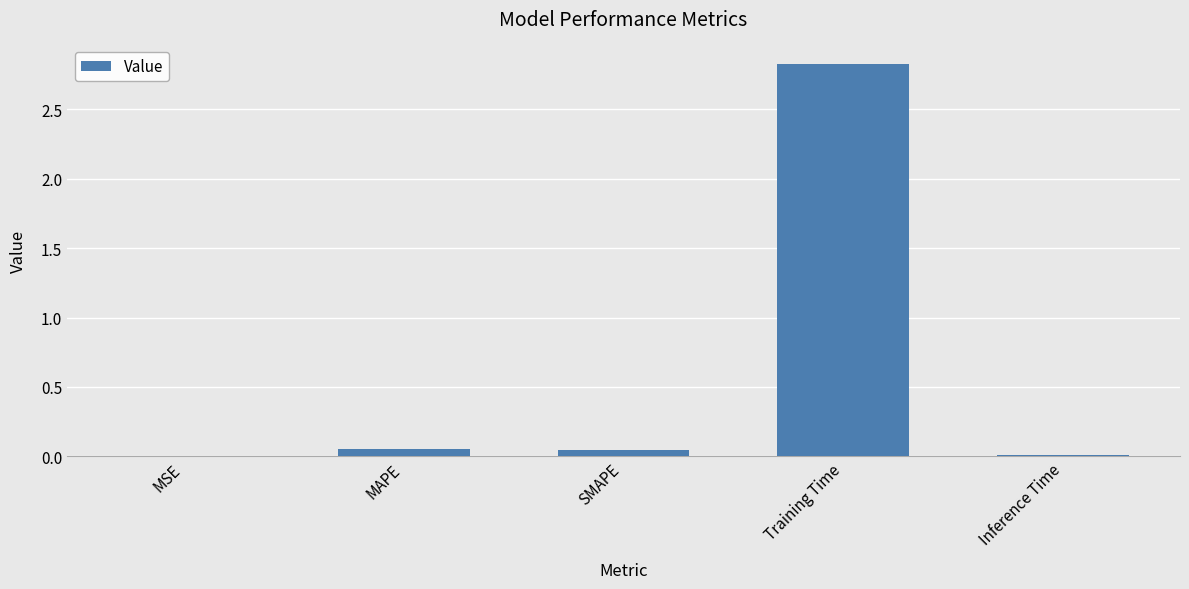

What is the sum of all values?

2.9